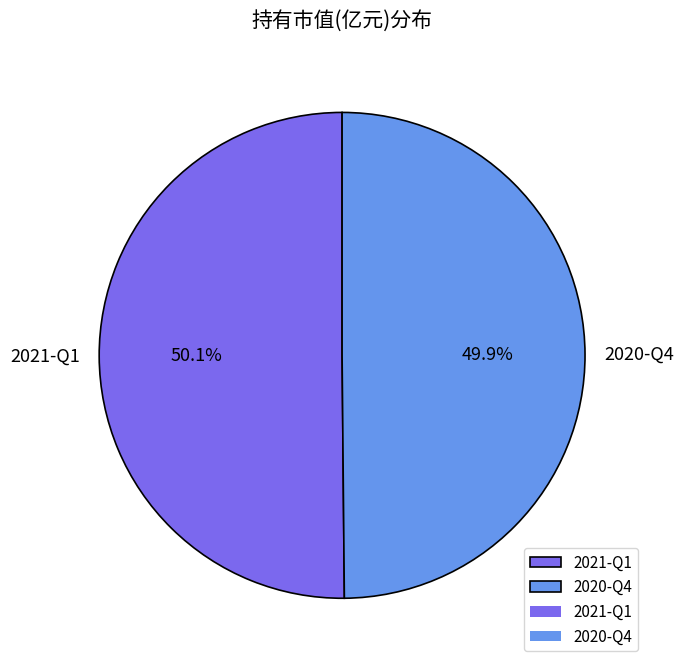

Combined, what portion of the pie is 2020-Q4 and 2021-Q1?

100.0%